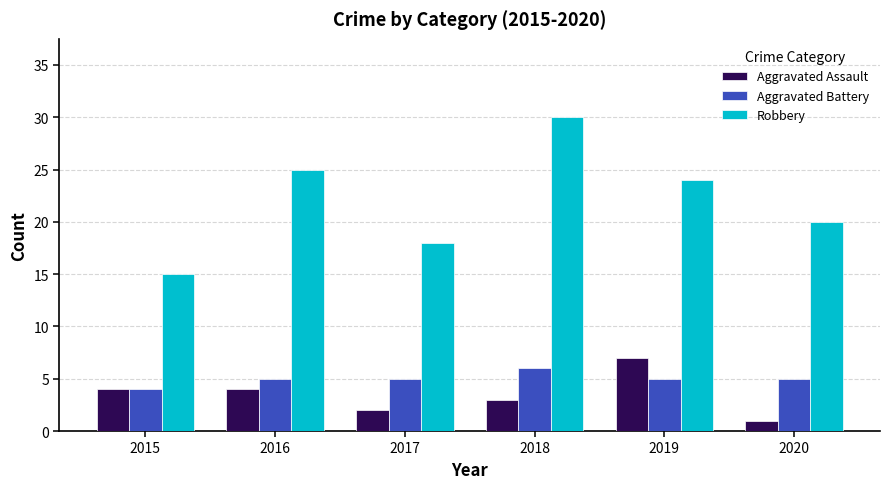

What is the difference between the highest and lowest values at 2015?

11